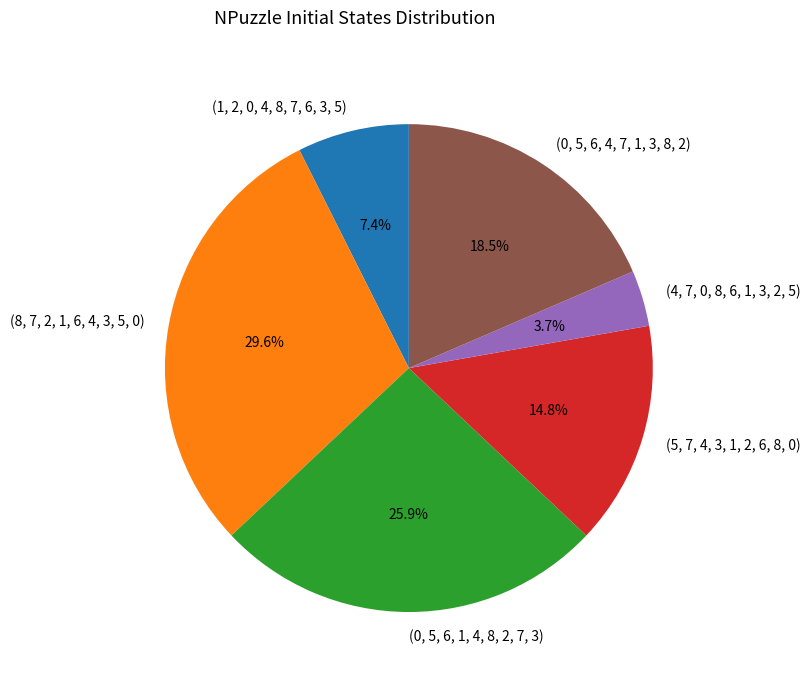

Which category has the biggest portion of the pie?

(8, 7, 2, 1, 6, 4, 3, 5, 0)